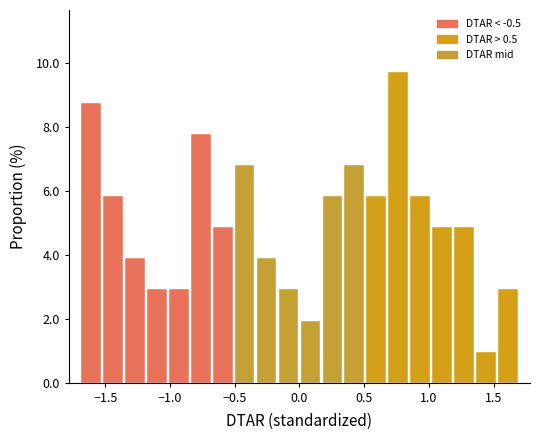

Around what value on the x-axis is the tallest bar? Give the approximate position of its centre, as read against the axis.

0.75